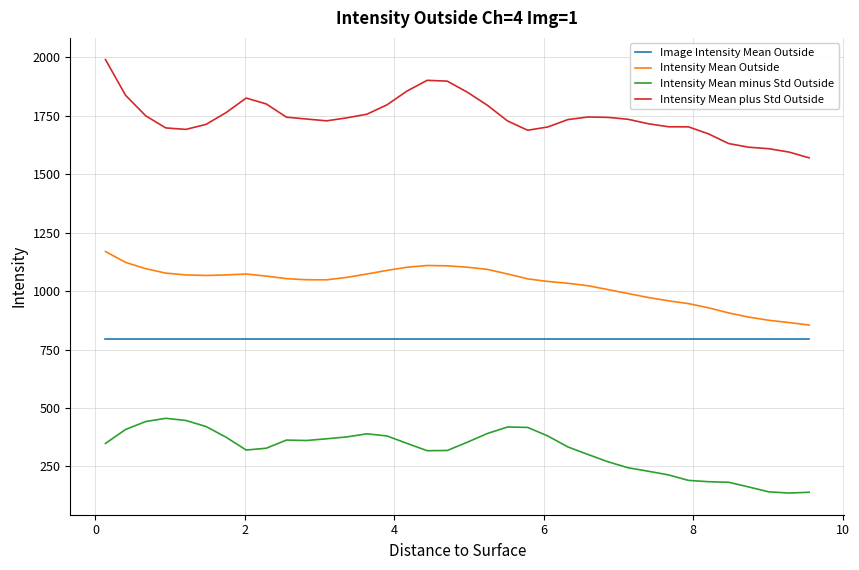

Rank the series by their average value, from lowest to highest.

Intensity Mean minus Std Outside, Image Intensity Mean Outside, Intensity Mean Outside, Intensity Mean plus Std Outside